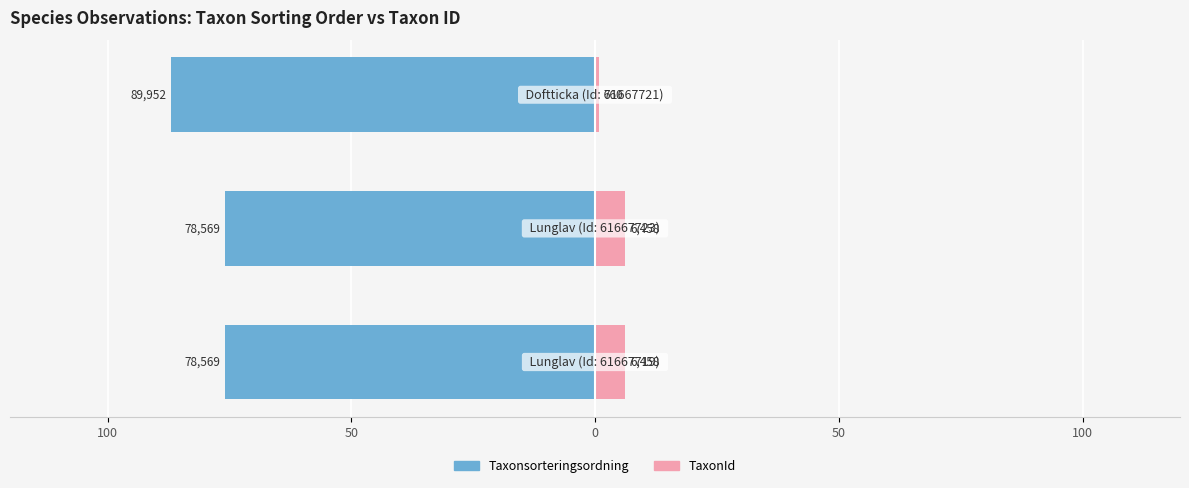

Rank the series at 50 from lowest to highest value.

Taxonsorteringsordning, TaxonId